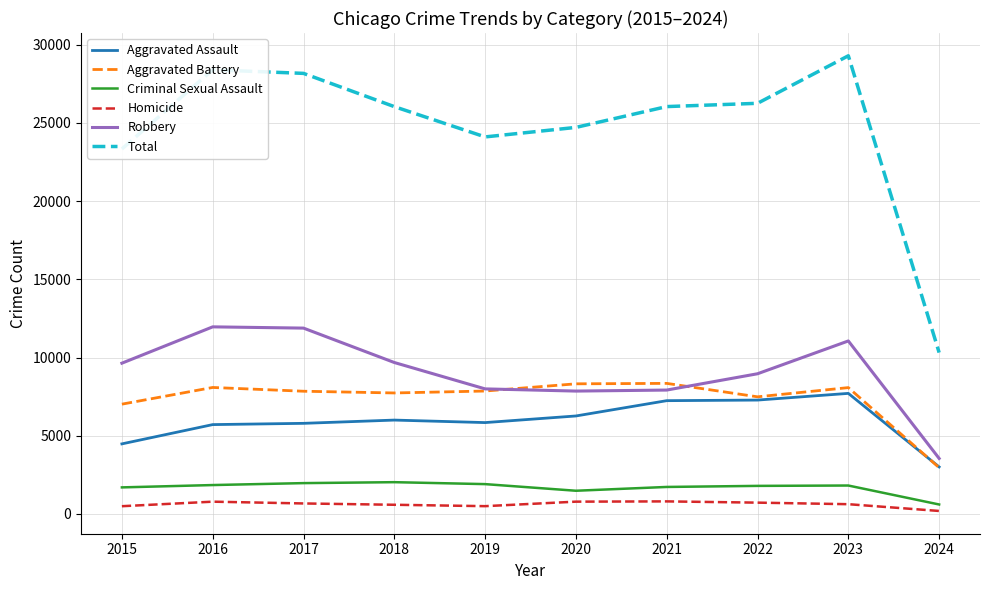

At 2021, list the series in order from smallest to largest.

Homicide, Criminal Sexual Assault, Aggravated Assault, Robbery, Aggravated Battery, Total